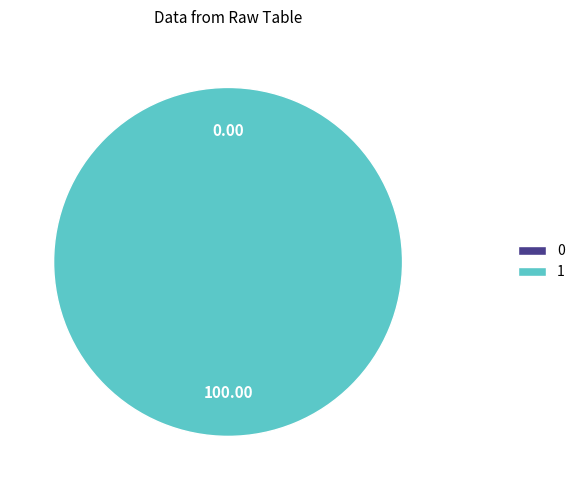

Rank the categories by value from highest to lowest.

1, 0